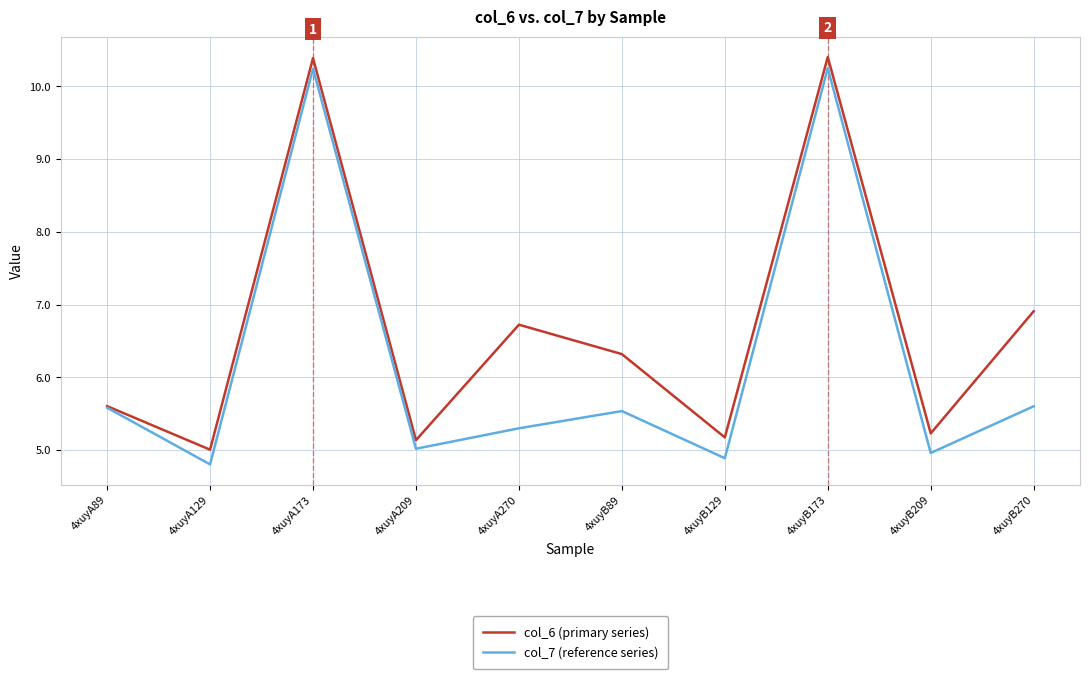

Is it true that col_7 (reference series) equals 3.5 at 4xuyA209?

False